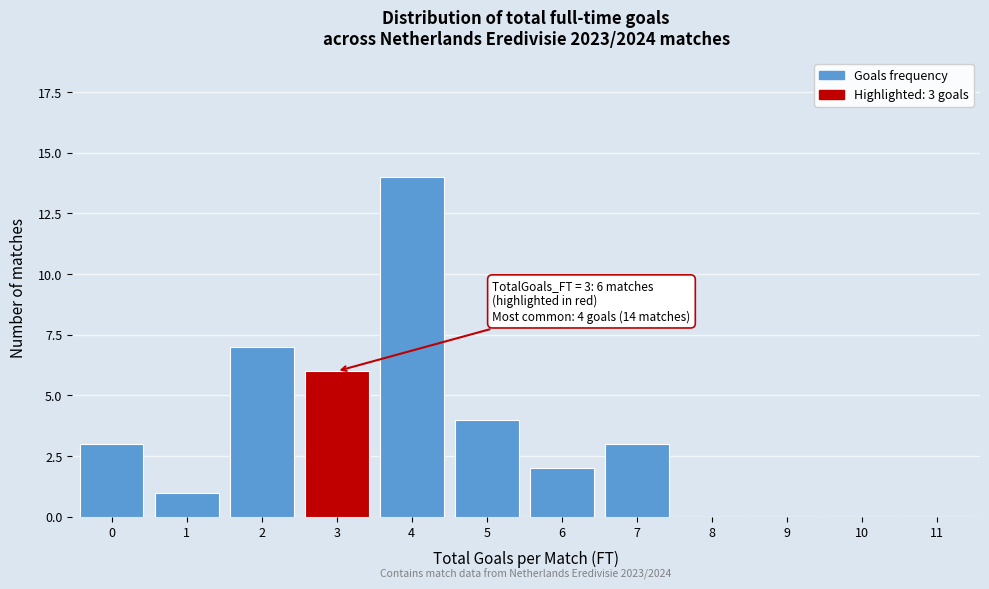

Reading right to left, what are all the values shown in this chart?

11=0	10=0	9=0	8=0	7=3	6=2	5=4	4=14	3=6	2=7	1=1	0=3